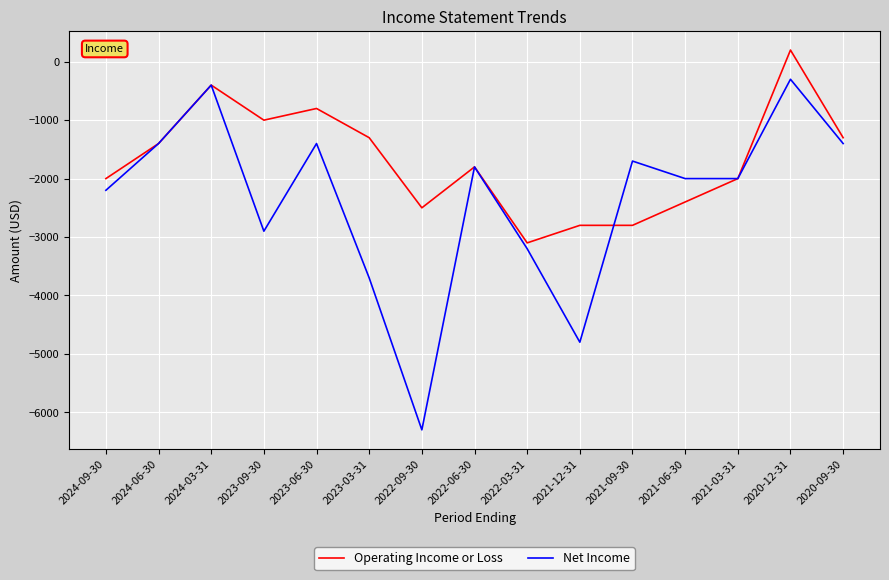

How many categories are shown in the chart?

15